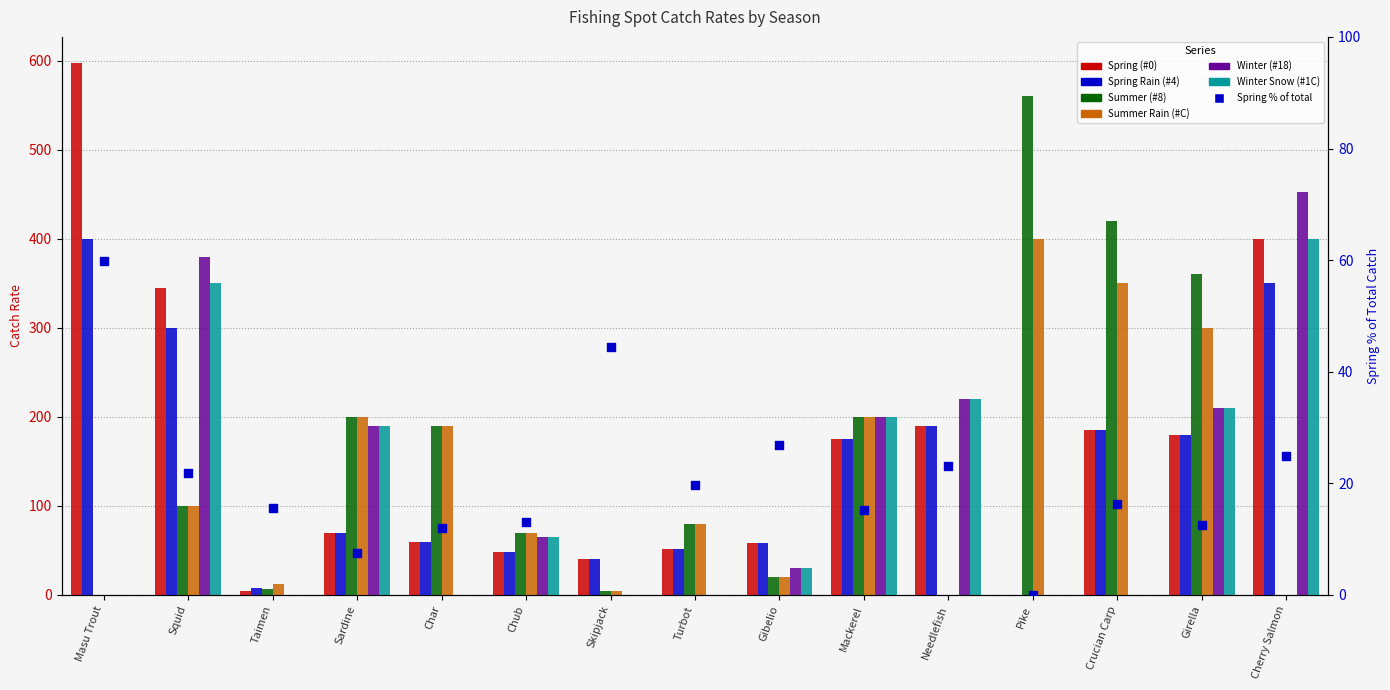

Which series reaches the minimum Y coordinate?

Spring (#0)